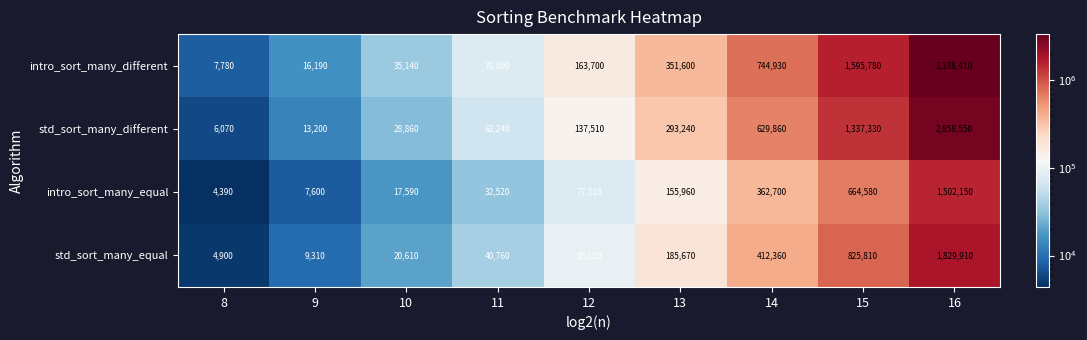

Which category has the lowest value in the intro_sort_many_different series?

8